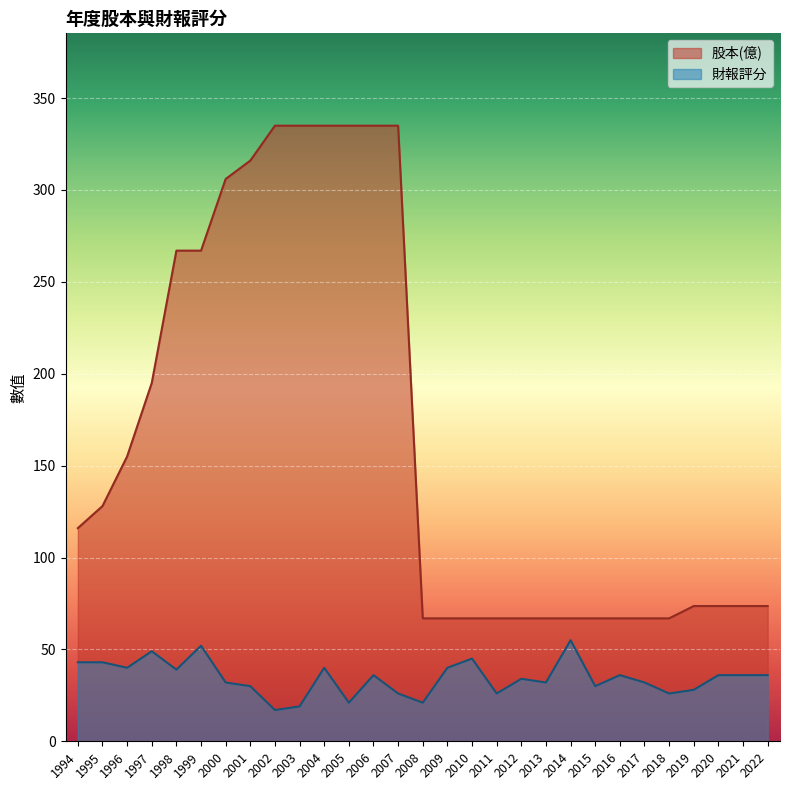

The 財報評分 series shows 55.0 at 2014. True or false?

True